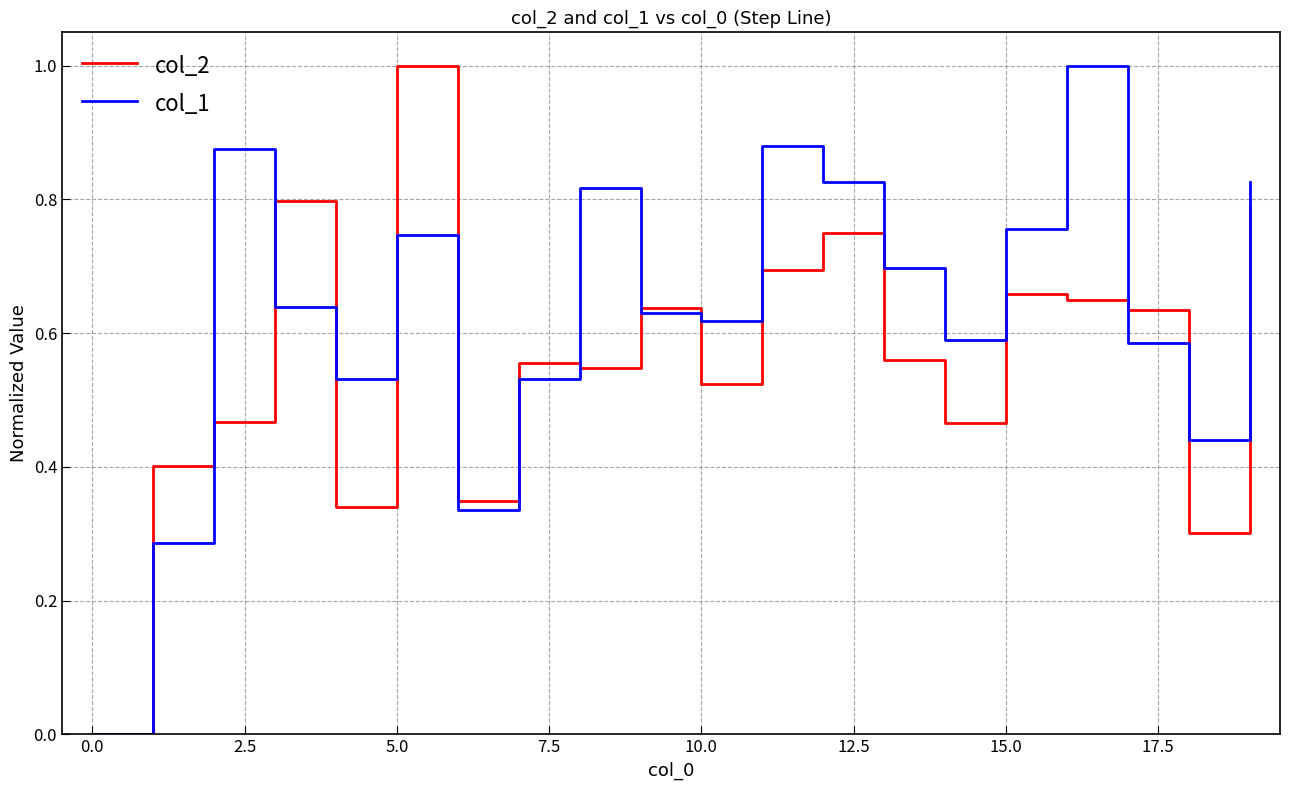

List the series in order of their overall mean, lowest first.

col_2, col_1